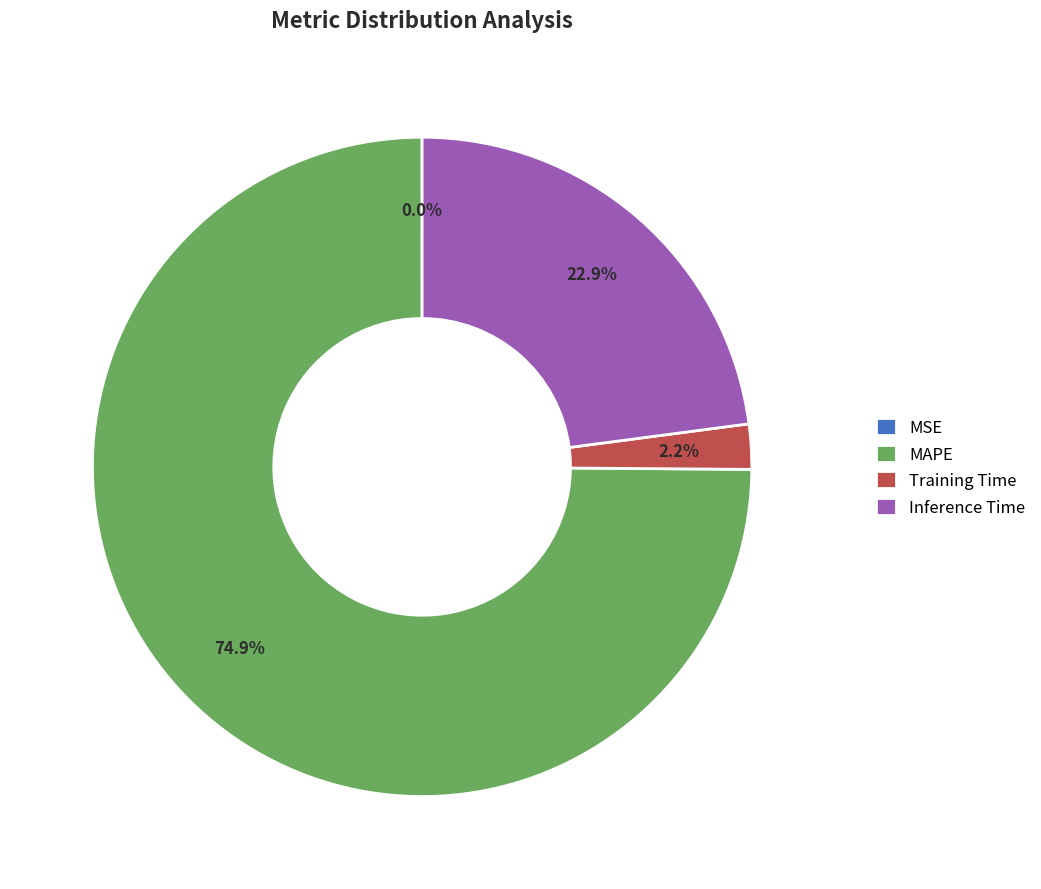

Is the sum of Inference Time and Training Time greater than half?

No